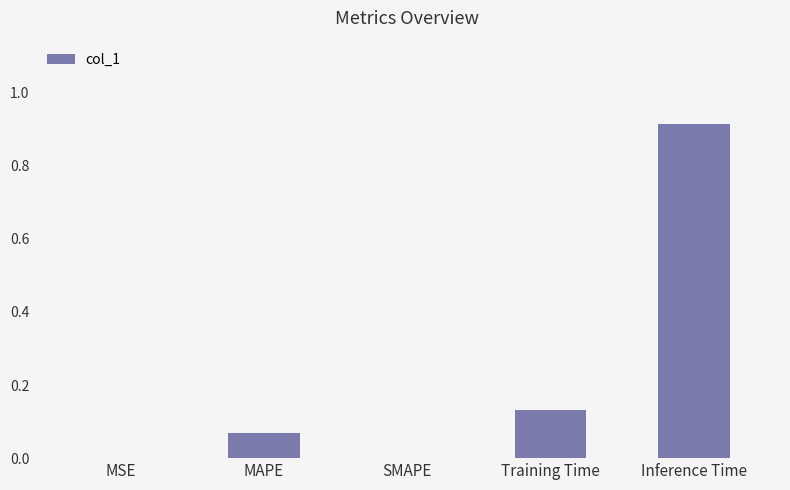

Between Inference Time and Training Time, which is larger?

Inference Time